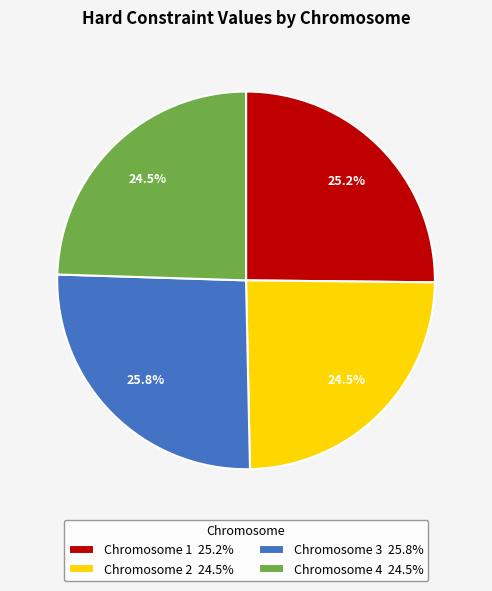

The Chromosome 4 slice represents 19% of the pie. True or false?

False